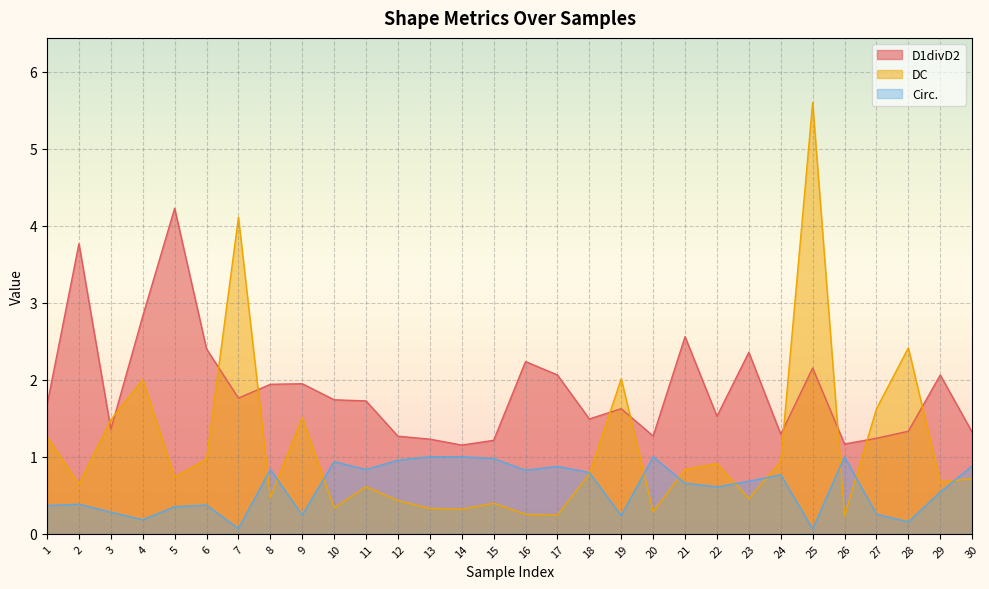

How many data points does each series have?

30